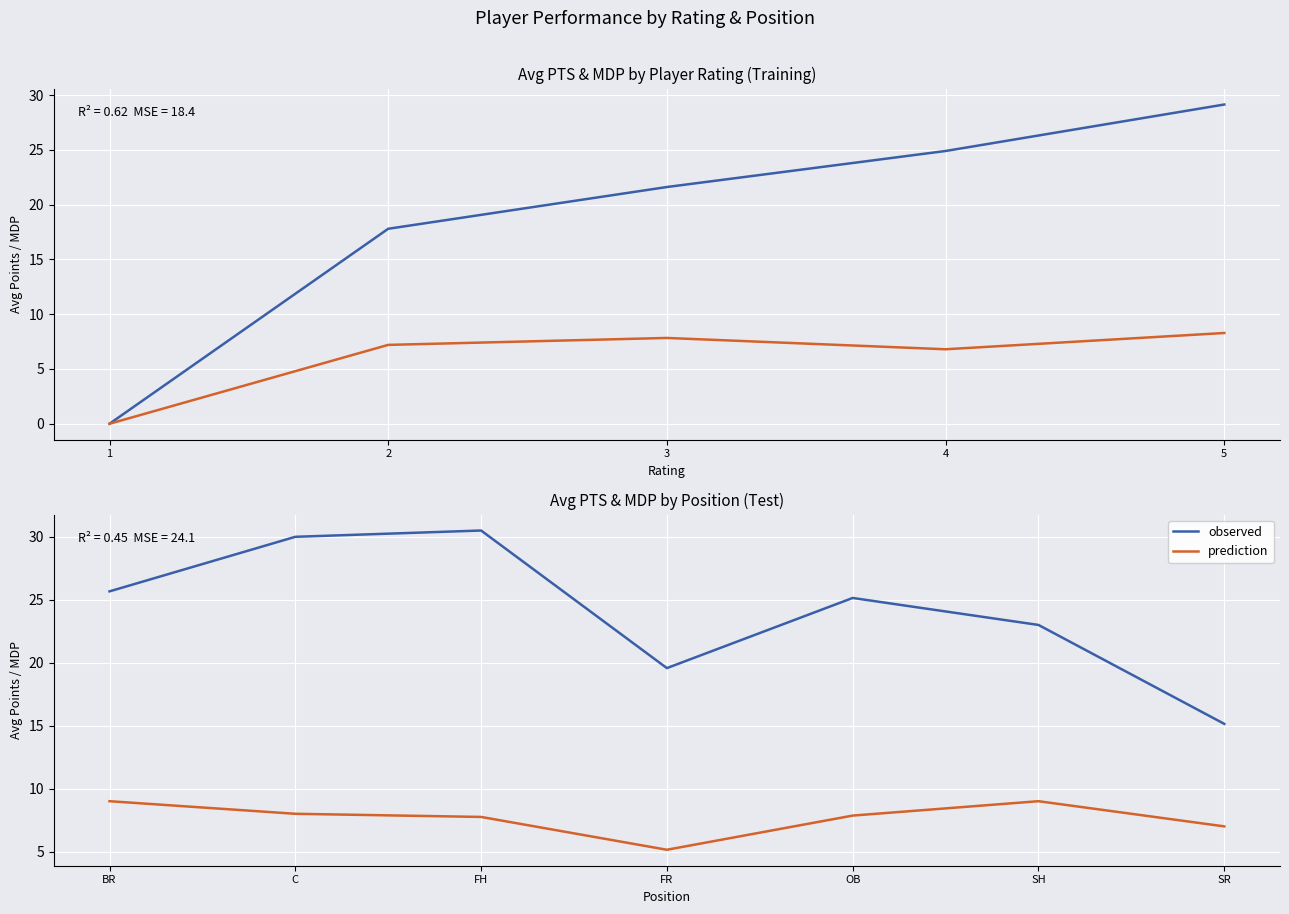

What is the difference between the prediction values at FH and SR?

0.8